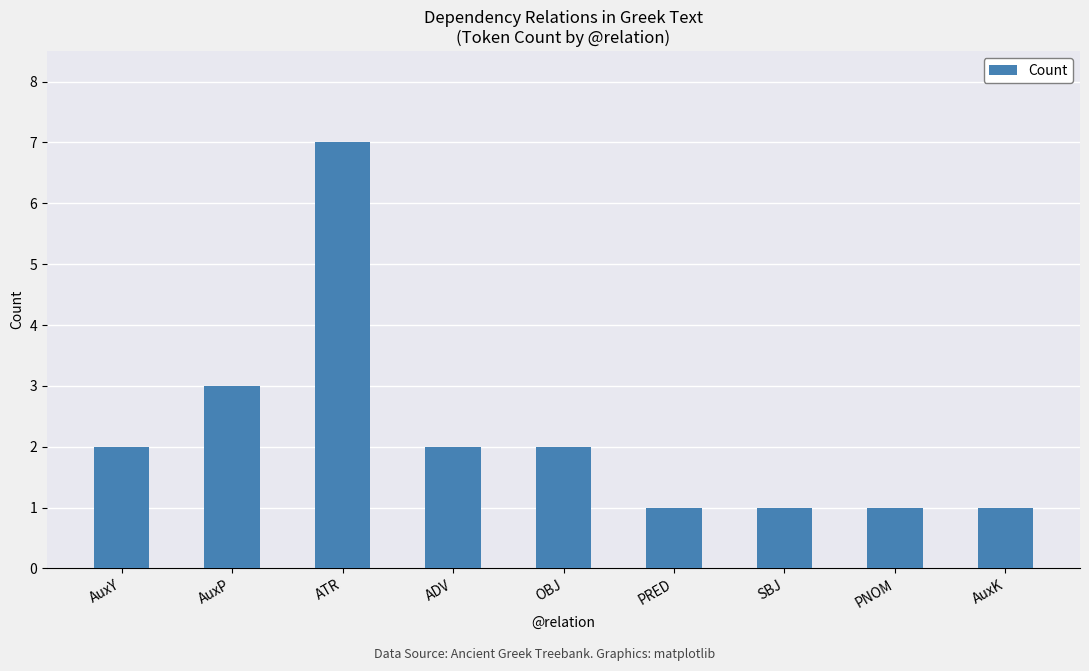

Are the bars grouped side by side (vs. stacked)?

No